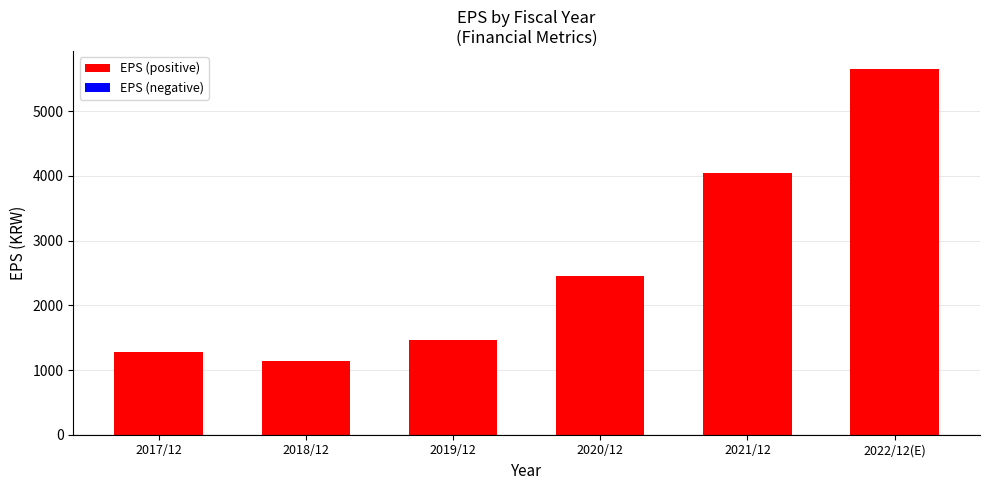

What is the sum of all values?

16021